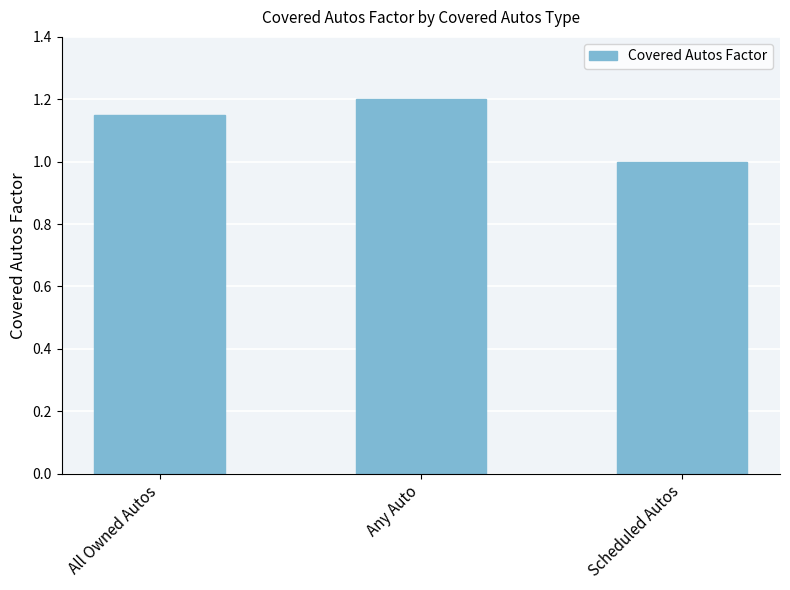

Approximately how many times larger is the value at Any Auto compared to All Owned Autos?

1.0